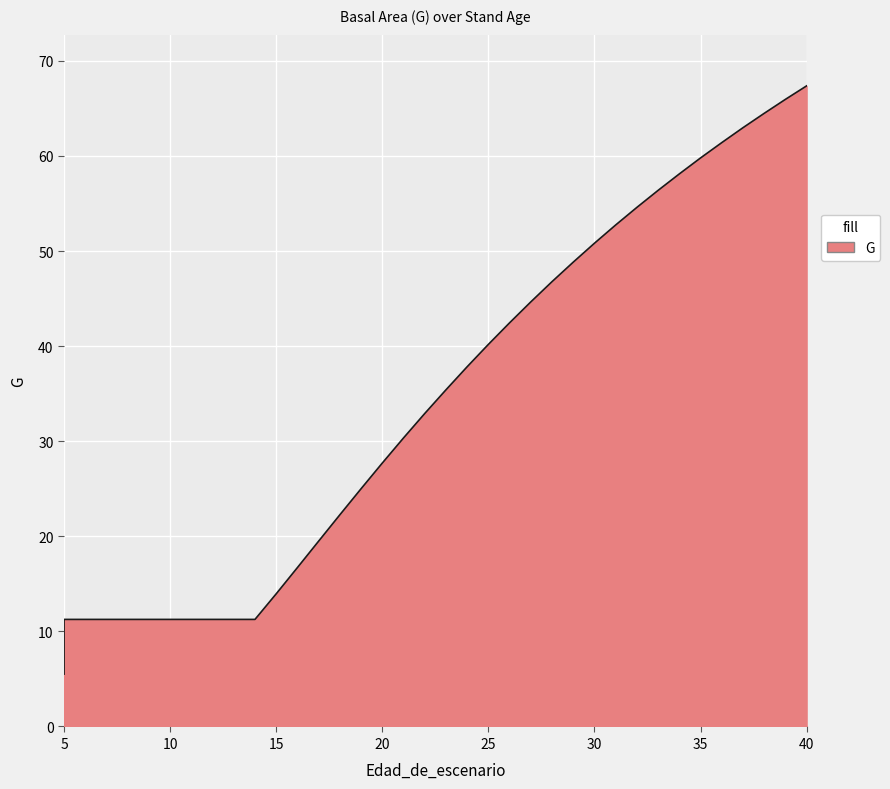

Where is the data nearest to the value 36?

23